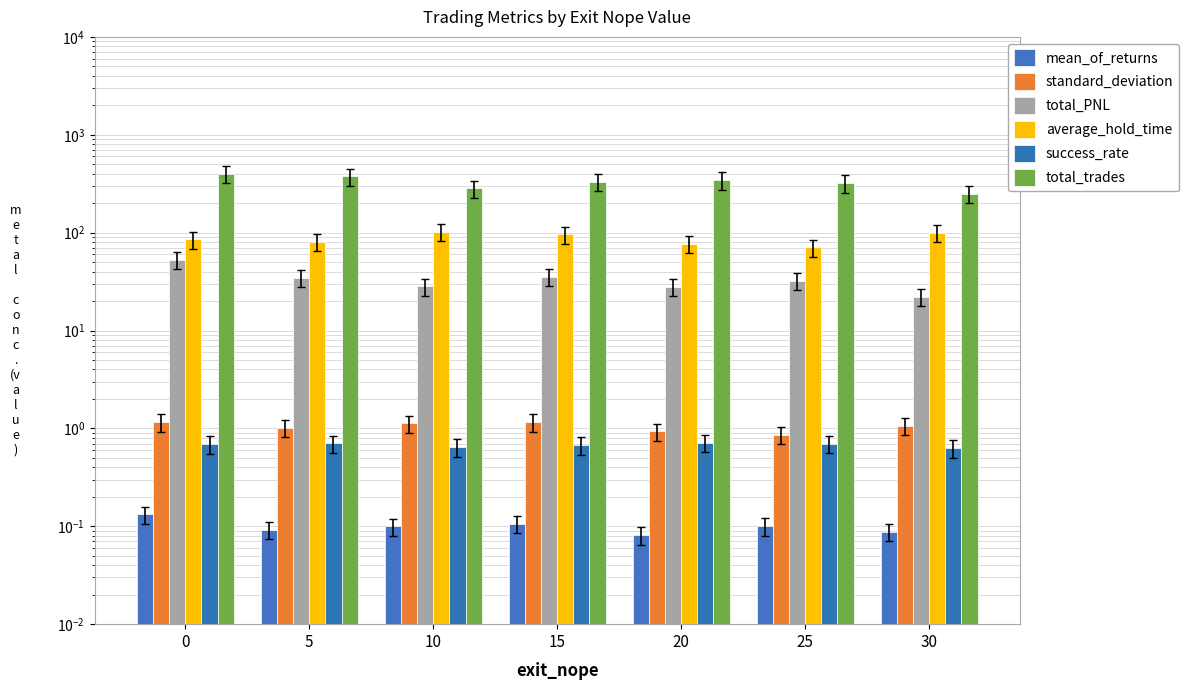

Which series changed the most between 10 and 20?

total_trades